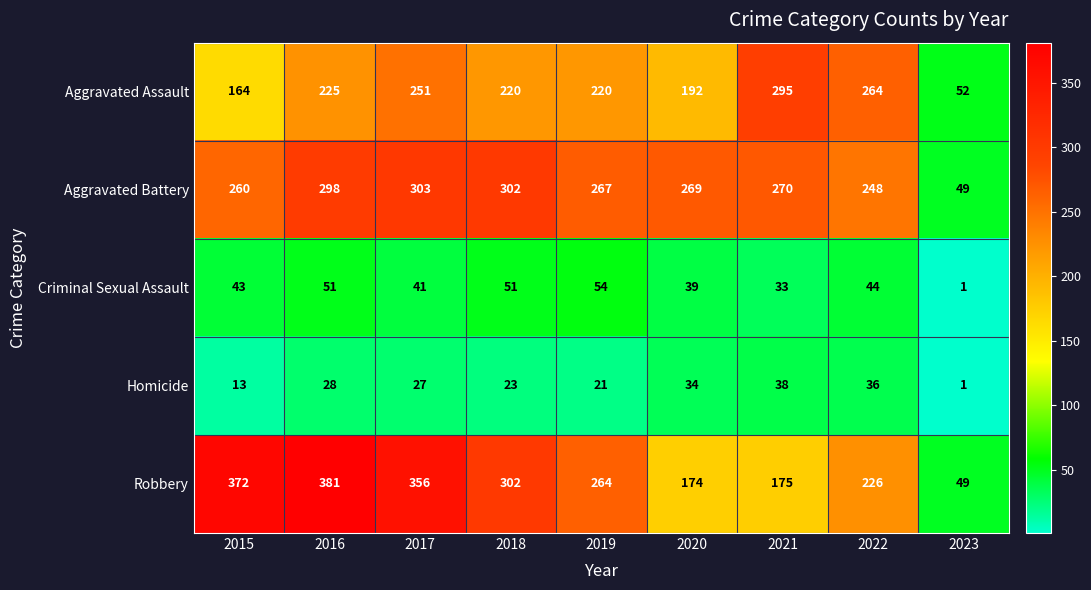

Count the number of categories in the chart.

9